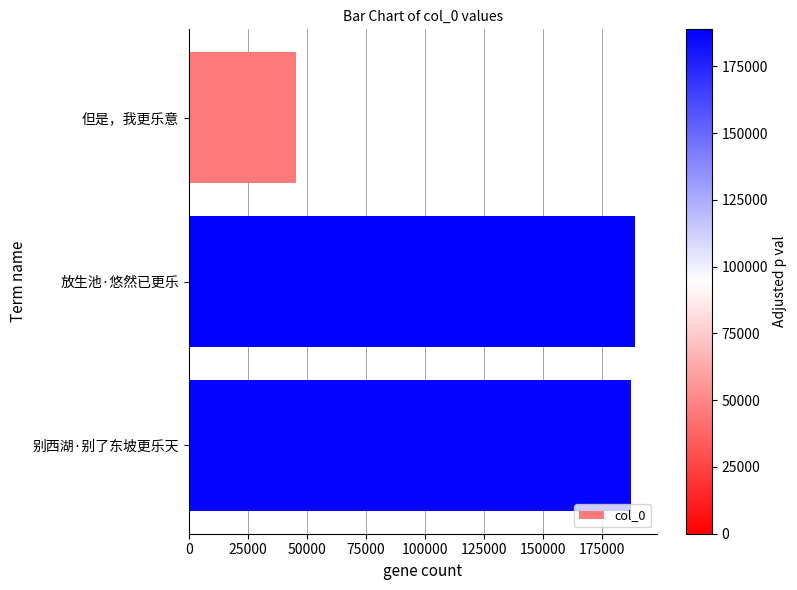

How many distinct data groups are displayed?

1